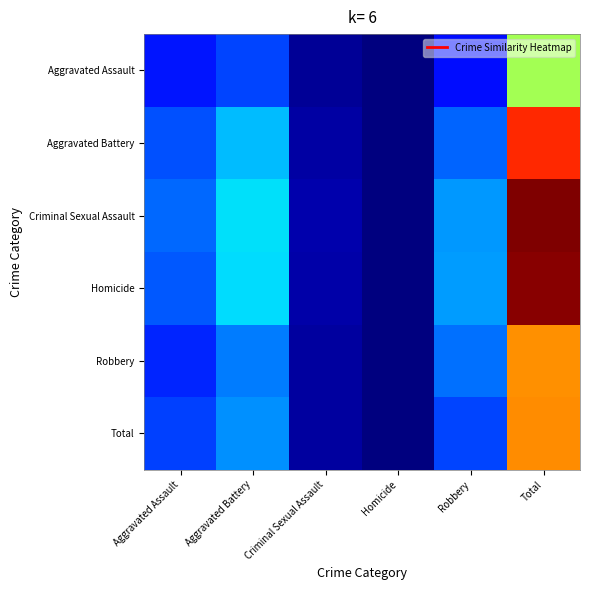

At how many categories does at least one series exceed 0?

5